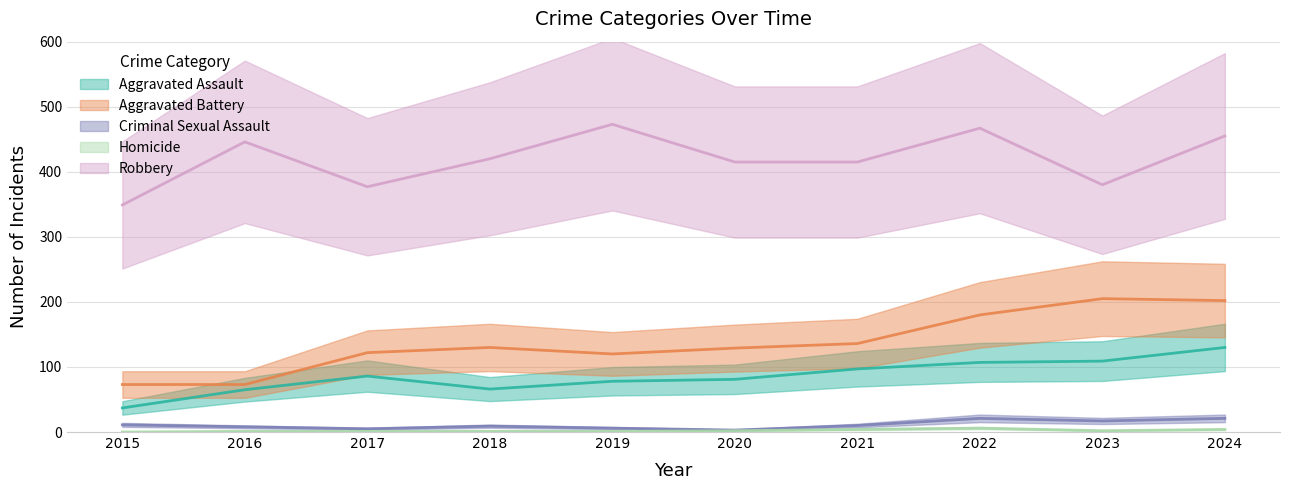

What is the difference between the second highest and minimum values in the Homicide series?

4